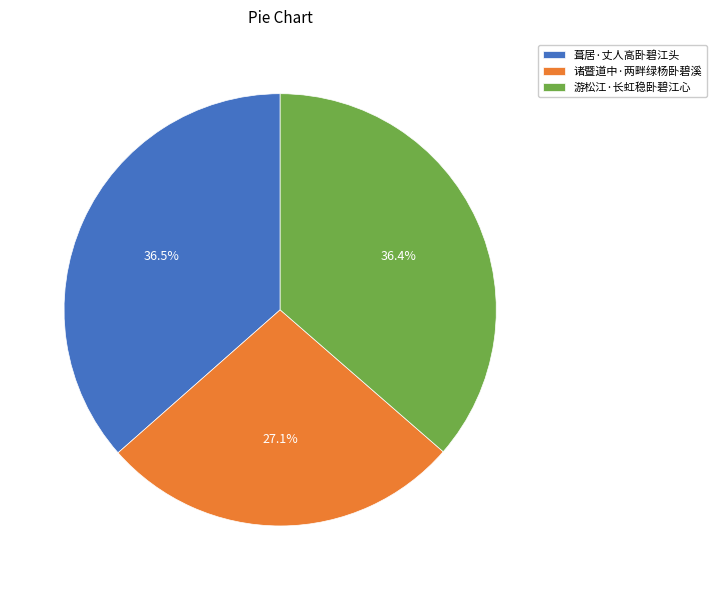

Is it true that 游松江·长虹稳卧碧江心 is 24% of the pie?

False